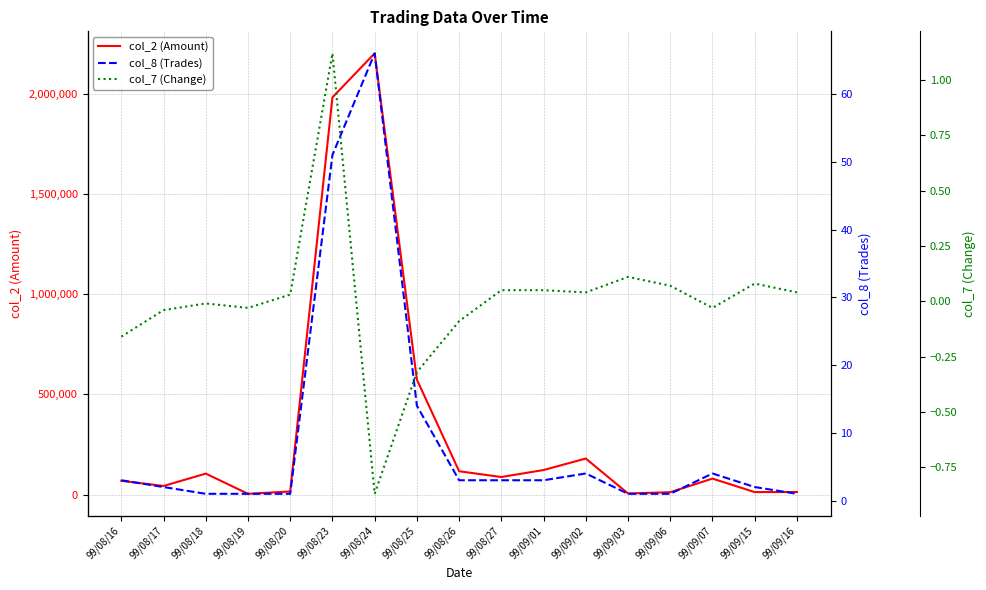

Rank the categories by col_7 (Change) value from lowest to highest.

99/08/24, 99/08/25, 99/08/16, 99/08/26, 99/08/17, 99/08/19, 99/09/07, 99/08/18, 99/08/20, 99/09/02, 99/09/16, 99/08/27, 99/09/01, 99/09/06, 99/09/15, 99/09/03, 99/08/23